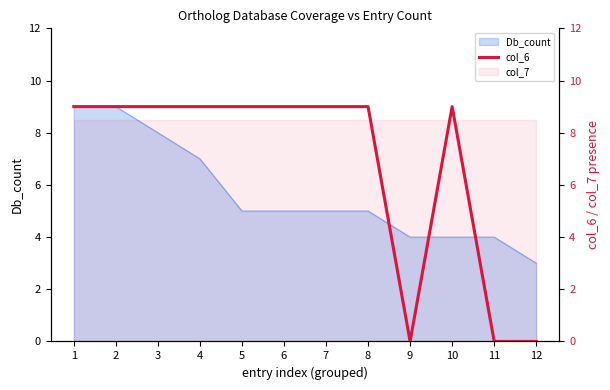

Which category has the highest value across all series?

1